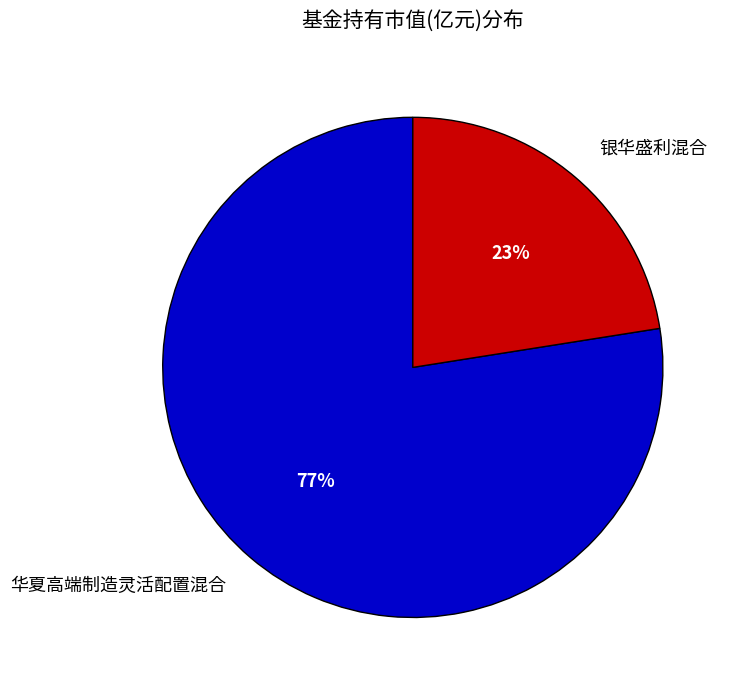

To the nearest percent, what is the combined percentage of 华夏高端制造灵活配置混合 and 银华盛利混合?

100%